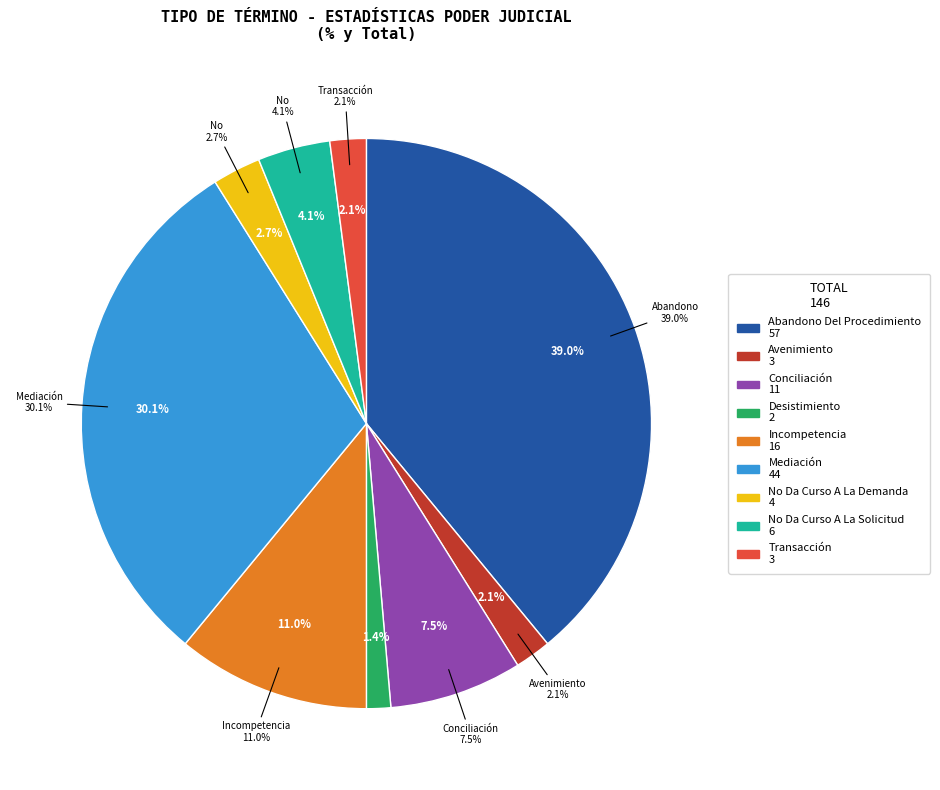

What percentage is the Abandono Del Procedimiento slice, to the nearest percent?

39%